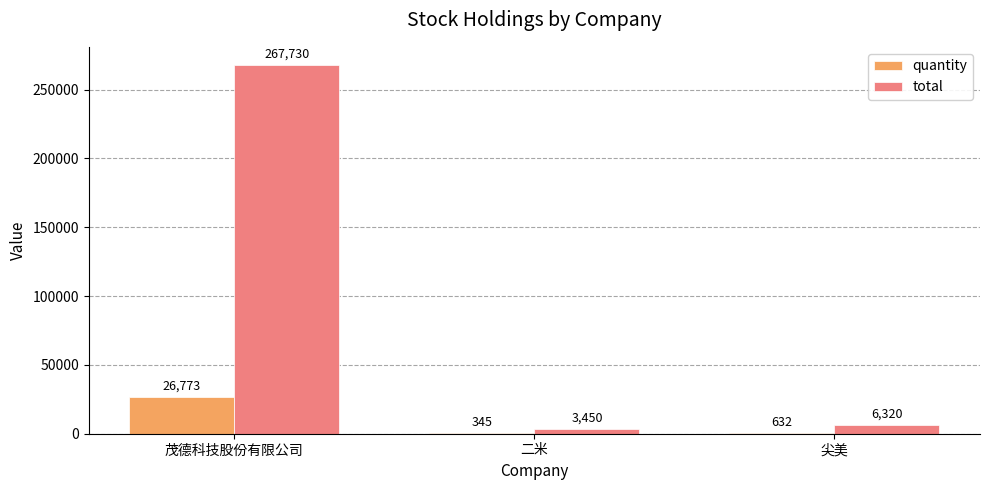

At which label is quantity closest to 13559?

尖美